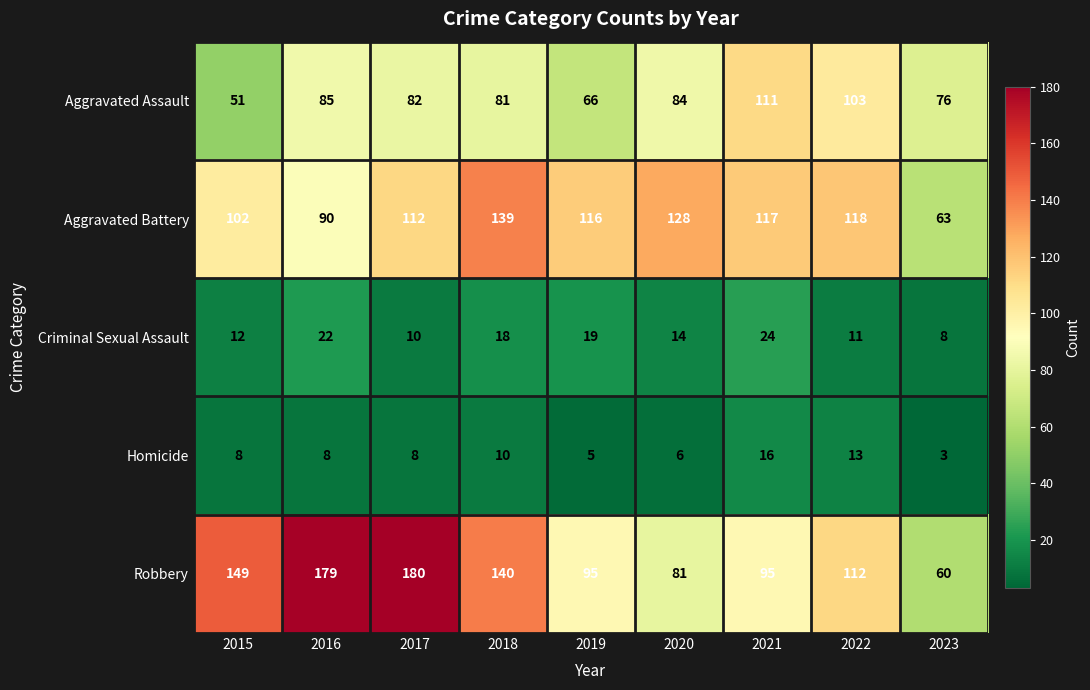

Which series has the widest spread of values?

Robbery